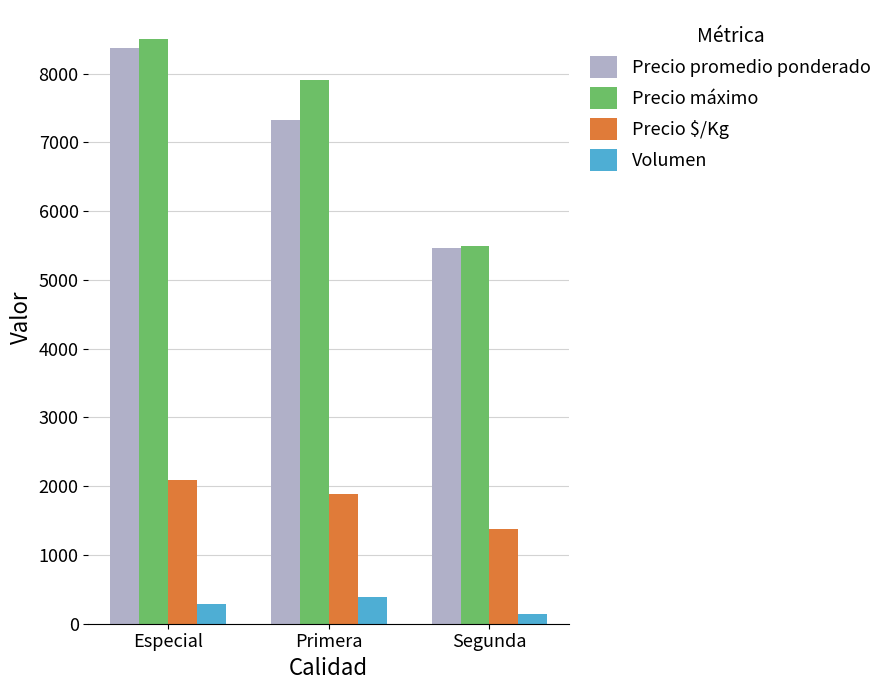

Reading left to right, transcribe all the data shown in this chart.

Precio promedio ponderado: Especial=8369	Primera=7320	Segunda=5458
Precio máximo: Especial=8500	Primera=7900	Segunda=5500
Precio $/Kg: Especial=2092	Primera=1890	Segunda=1375
Volumen: Especial=280	Primera=390	Segunda=135